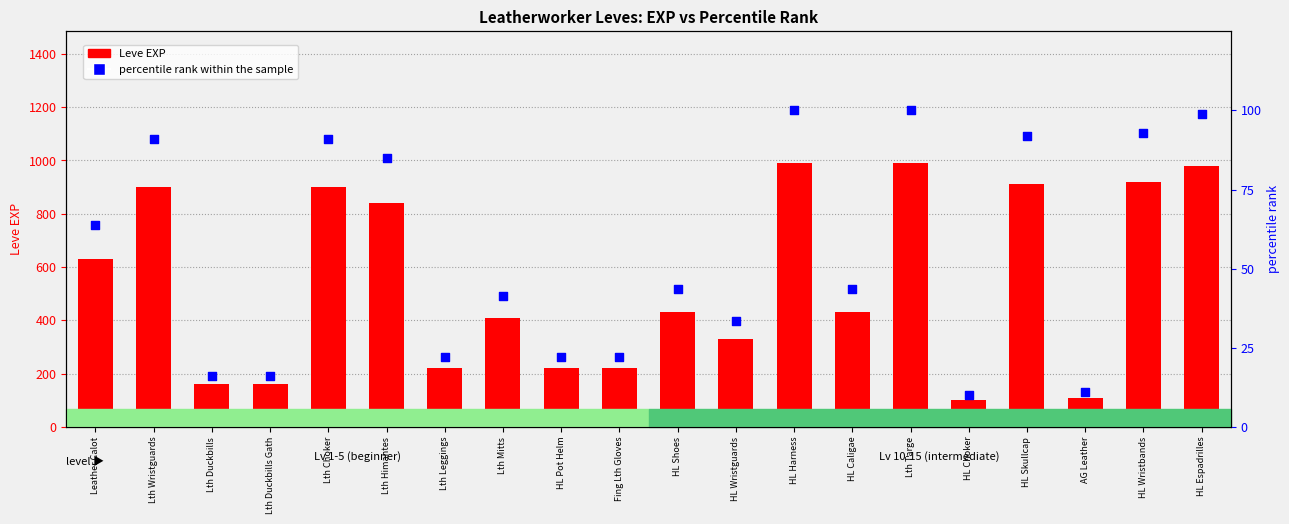

What is the total value across all series at Leather Calot?

693.6